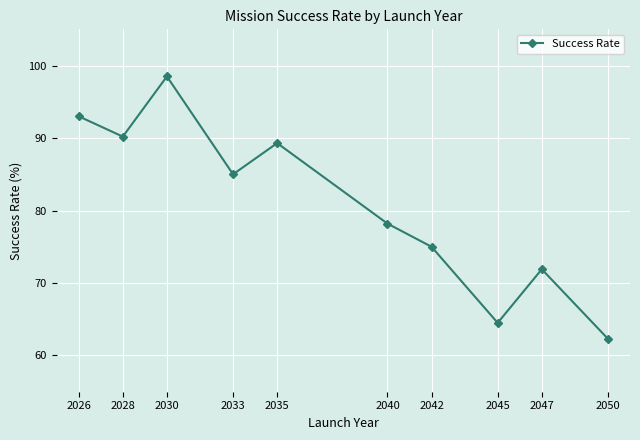

Does the chart display data point markers on the line(s)?

Yes